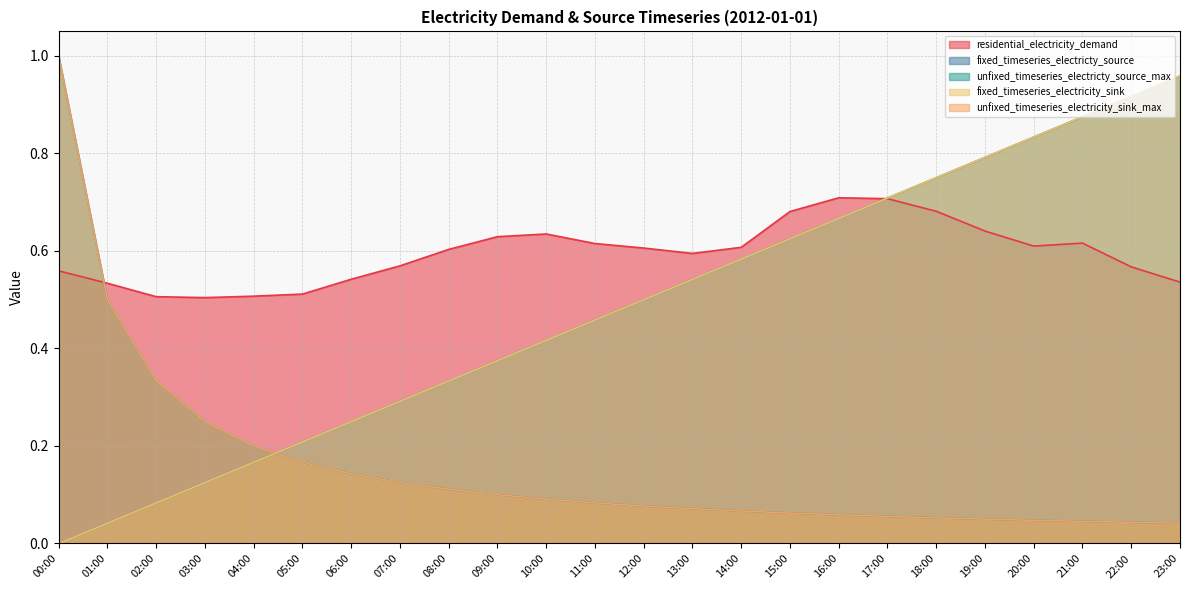

At 21:00, list the series in order from smallest to largest.

unfixed_timeseries_electricty_source_max, unfixed_timeseries_electricity_sink_max, residential_electricity_demand, fixed_timeseries_electricty_source, fixed_timeseries_electricity_sink